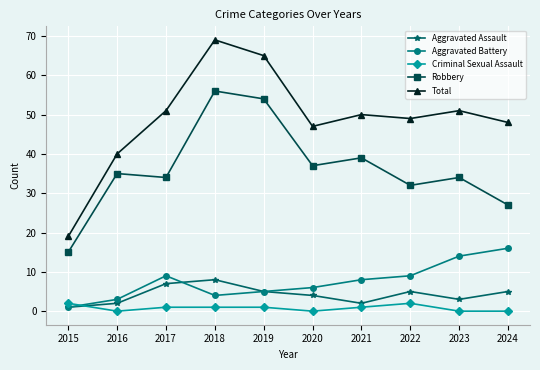

What is the greatest value displayed?

69